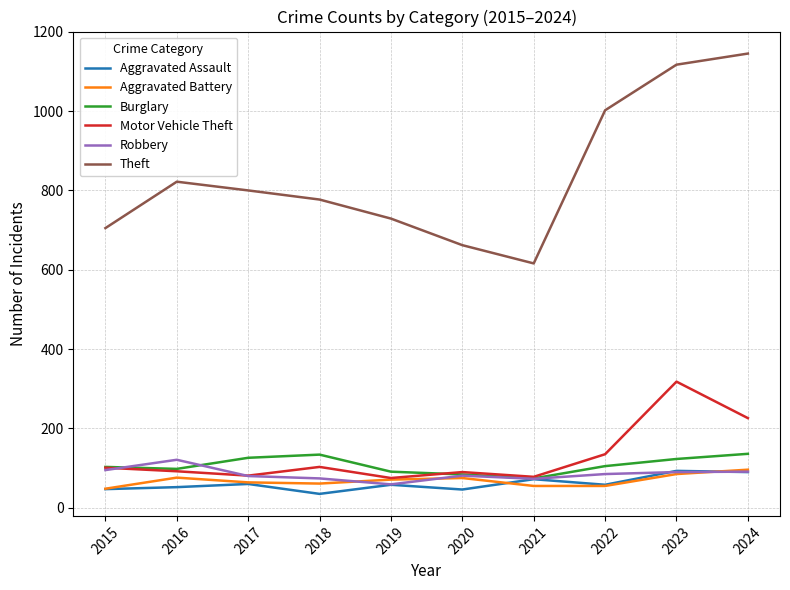

Which series has the largest range (max minus min)?

Theft